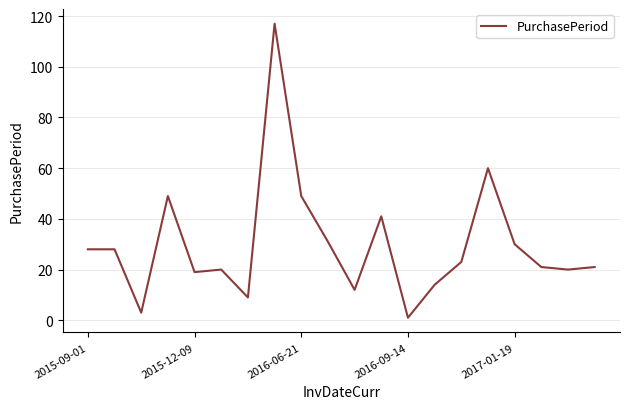

What is the average value?

30